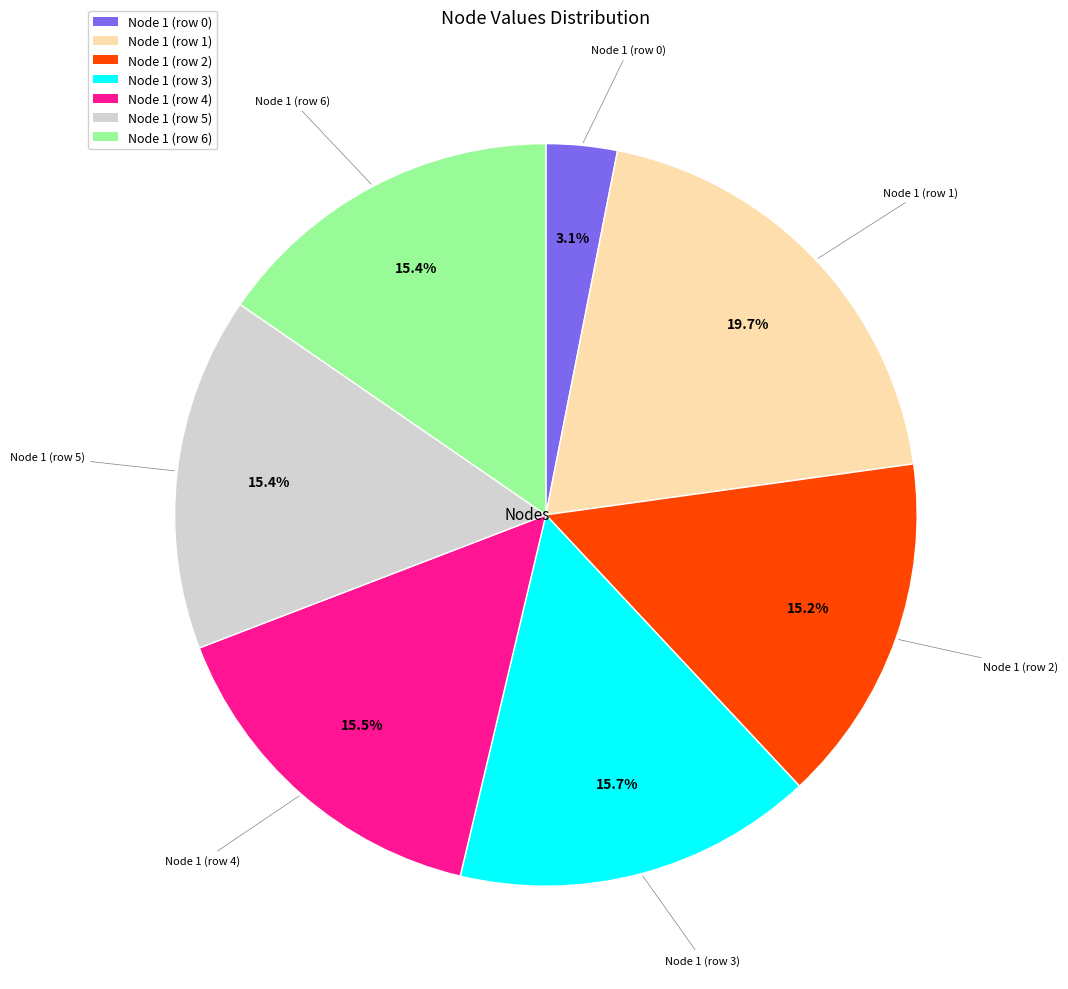

Which category has the biggest portion of the pie?

Node 1 (row 1)